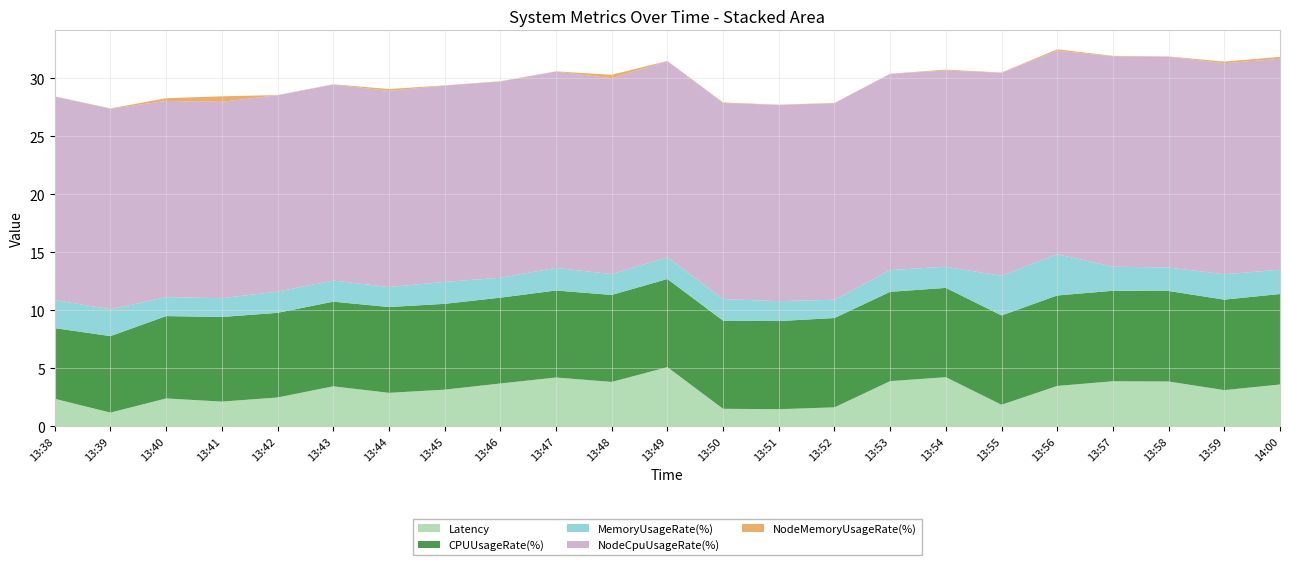

Reading left to right, extract all data points from this chart.

Latency: 2.4	1.2	2.4	2.1	2.5	3.4	2.9	3.1	3.7	4.2	3.8	5.1	1.5	1.5	1.6	3.9	4.2	1.8	3.5	3.9	3.8	3.1	3.6
CPUUsageRate(%): 6.1	6.6	7.1	7.3	7.3	7.3	7.4	7.4	7.4	7.5	7.5	7.6	7.6	7.6	7.7	7.7	7.7	7.7	7.8	7.8	7.8	7.8	7.8
MemoryUsageRate(%): 2.4	2.3	1.6	1.6	1.8	1.8	1.7	1.9	1.7	1.9	1.8	1.9	1.9	1.7	1.6	1.9	1.8	3.4	3.6	2.1	2.0	2.2	2.1
NodeCpuUsageRate(%): 17.6	17.3	16.9	16.9	17.0	16.9	16.9	16.9	16.9	16.9	16.9	16.9	16.9	16.9	17.0	16.9	16.9	17.5	17.6	18.2	18.2	18.2	18.2
NodeMemoryUsageRate(%): 0.0	0.0	0.2	0.5	0.0	0.0	0.2	0.0	0.0	0.0	0.3	0.0	0.0	0.0	0.0	0.0	0.1	0.0	0.1	0.0	0.0	0.1	0.2